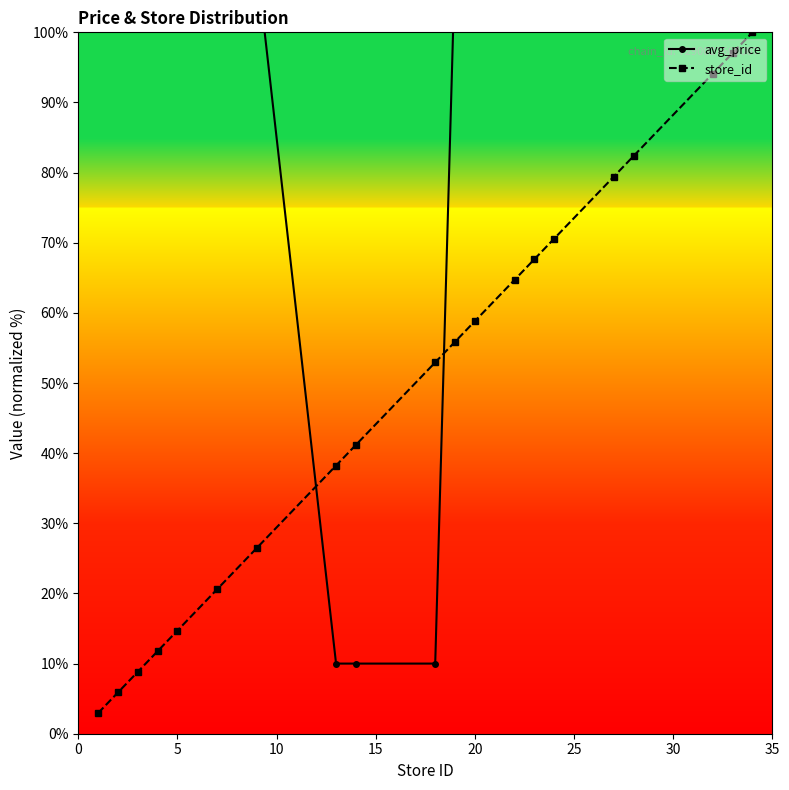

Which series reaches the minimum Y coordinate?

store_id